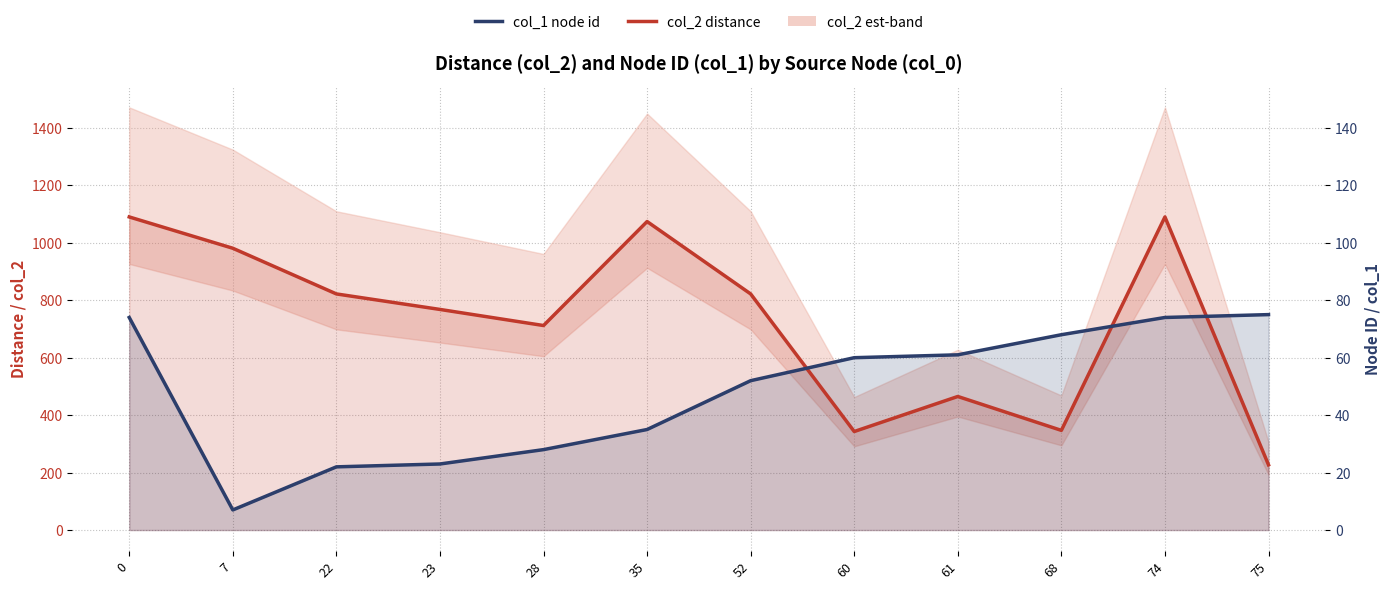

What is the sum of the col_1 node id (×10) values at 22 and 35?

570